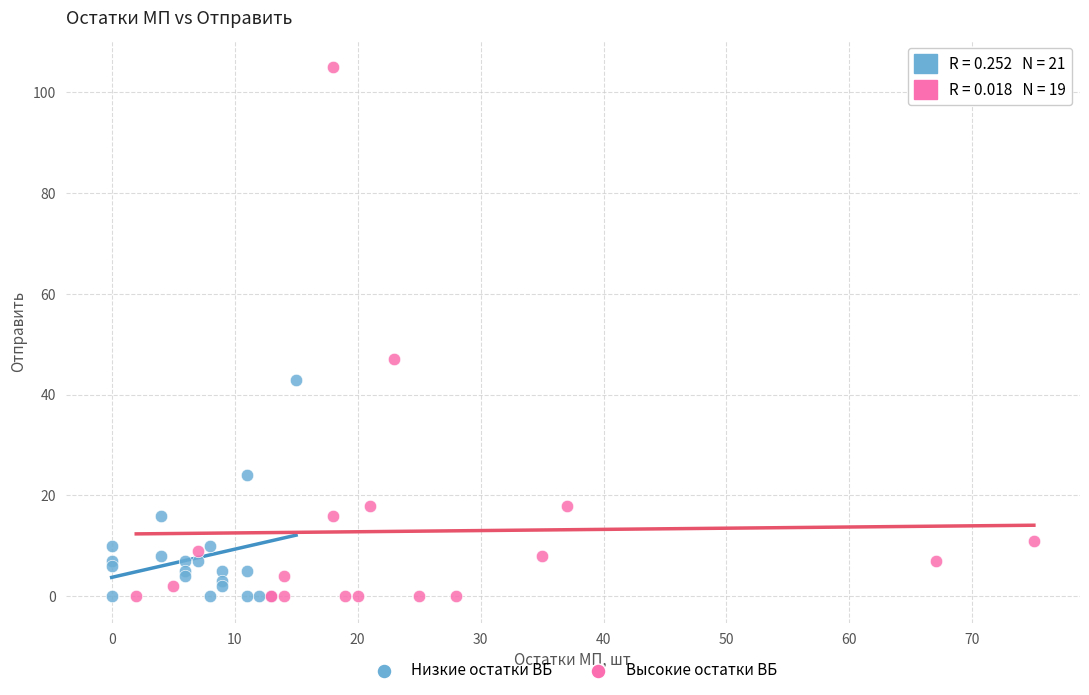

Which series contains the highest Y value?

Высокие остатки ВБ